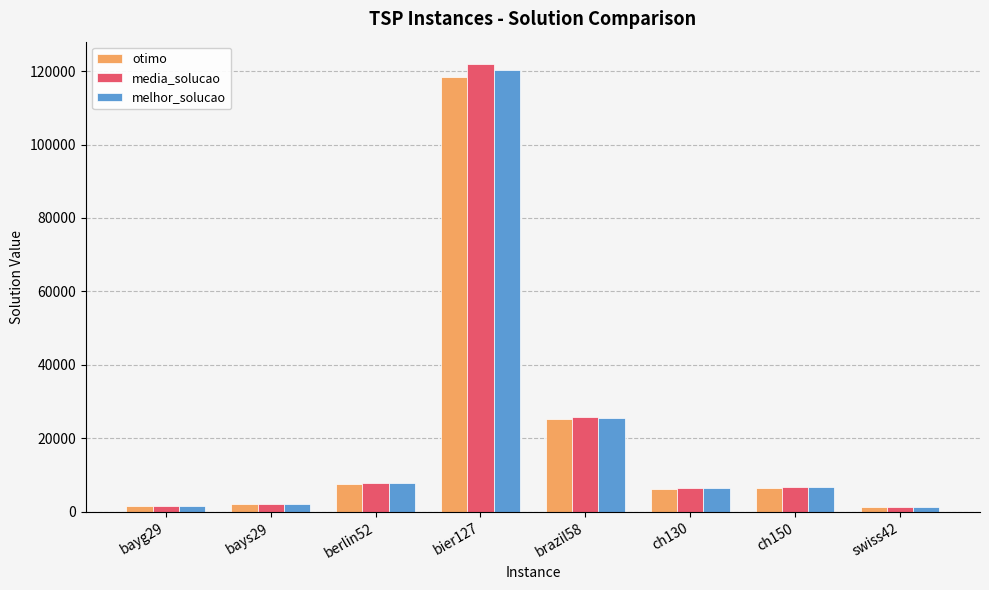

What is the difference between the maximum and minimum values in the media_solucao series?

120593.9